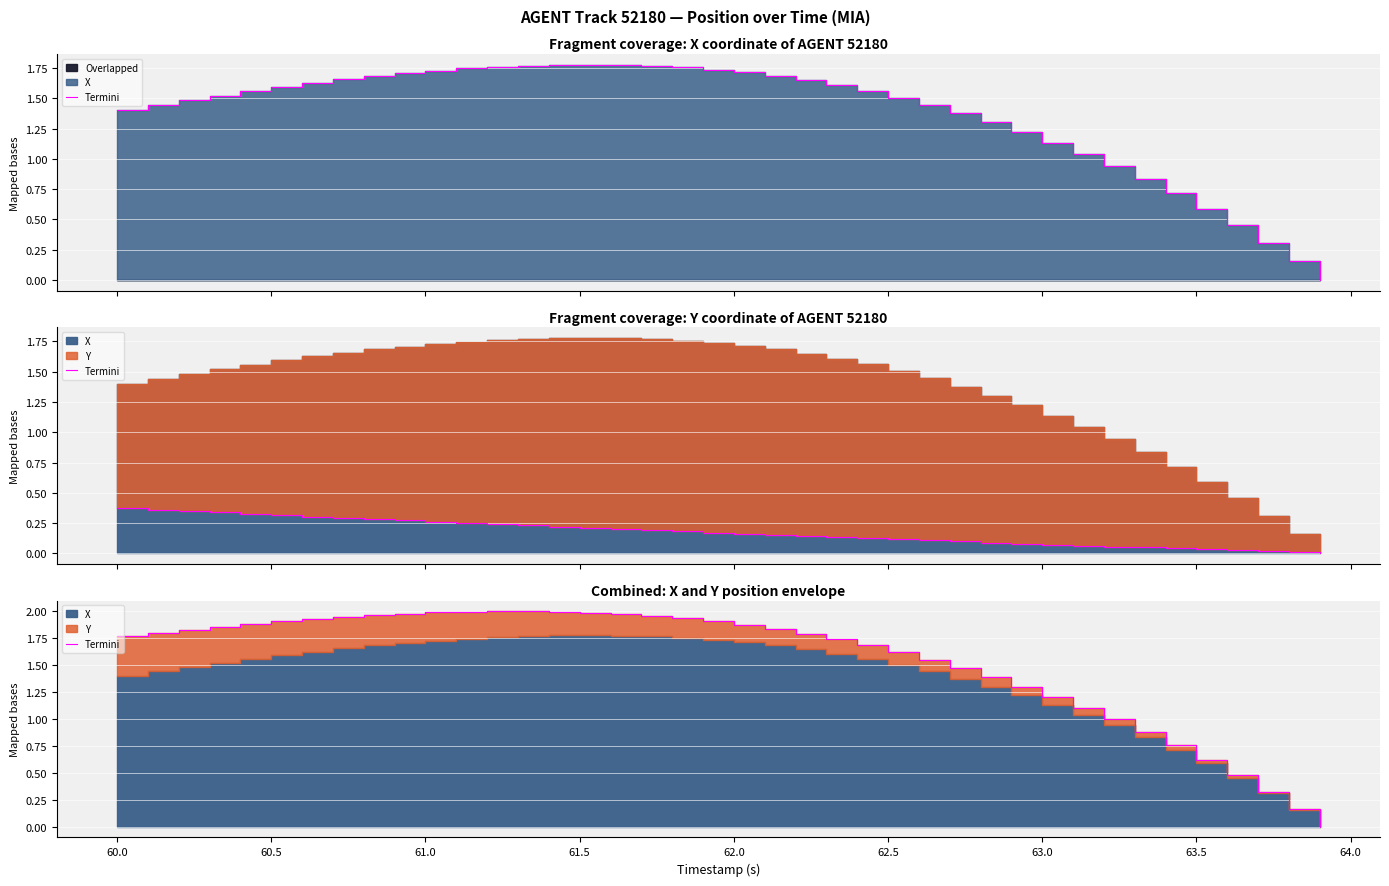

True or false: the data shows 0.5 at 61.5.

False